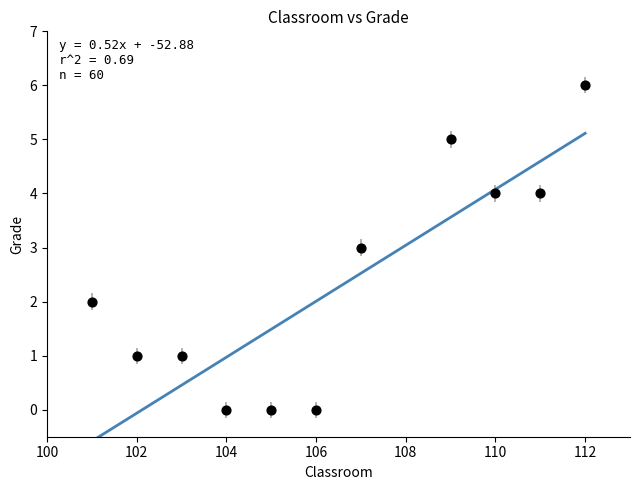

What is the range of X values (max minus min)?

11